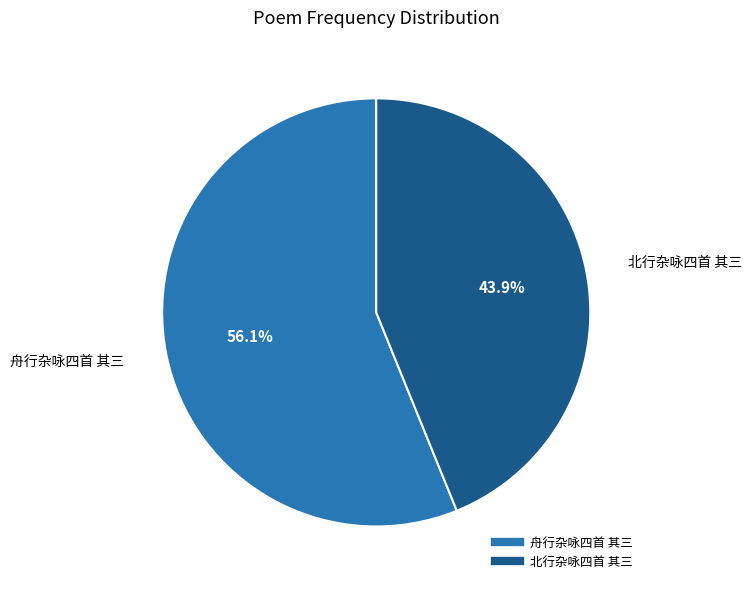

Rank the categories by value from highest to lowest.

舟行杂咏四首 其三, 北行杂咏四首 其三